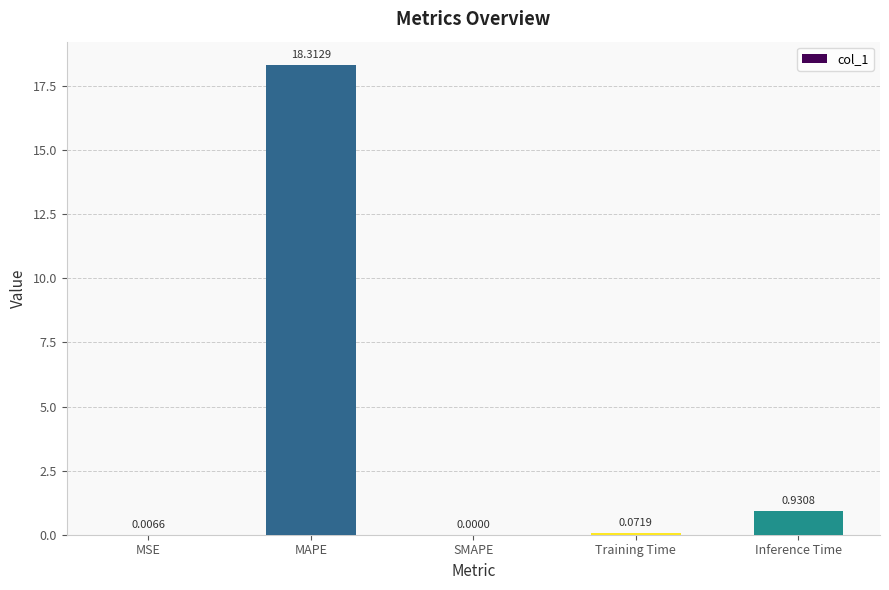

Between MAPE and Training Time, which is larger?

MAPE